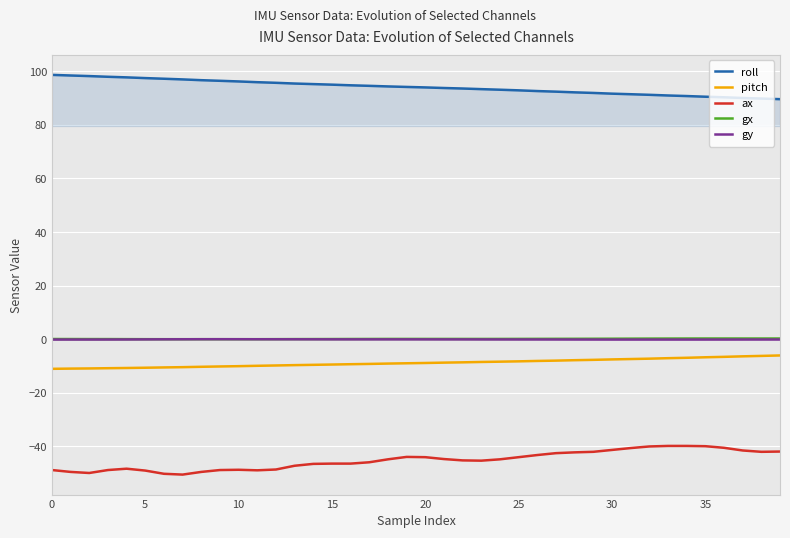

True or false: gy and pitch cross at least once.

False